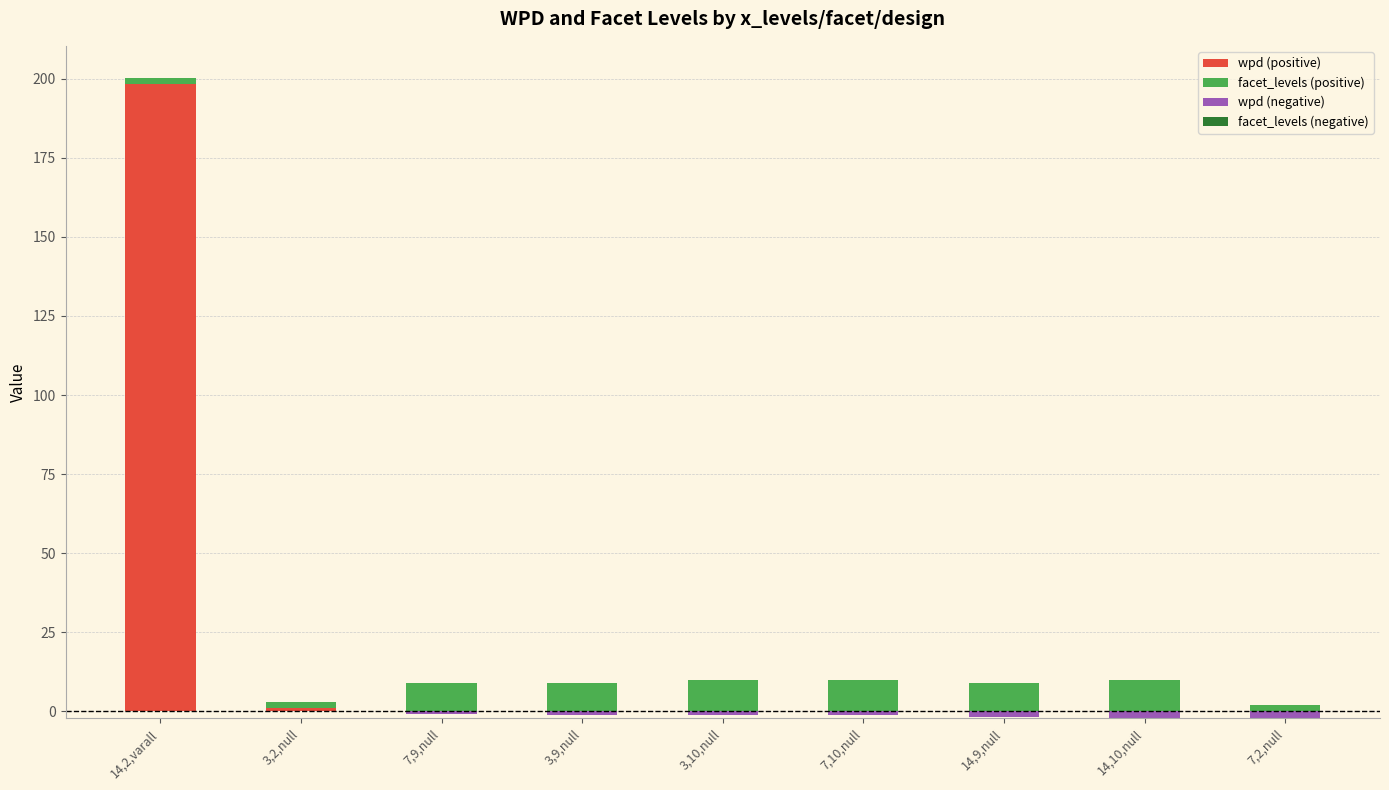

What are all the series names shown in the legend?

wpd (positive), facet_levels (positive), wpd (negative), facet_levels (negative)